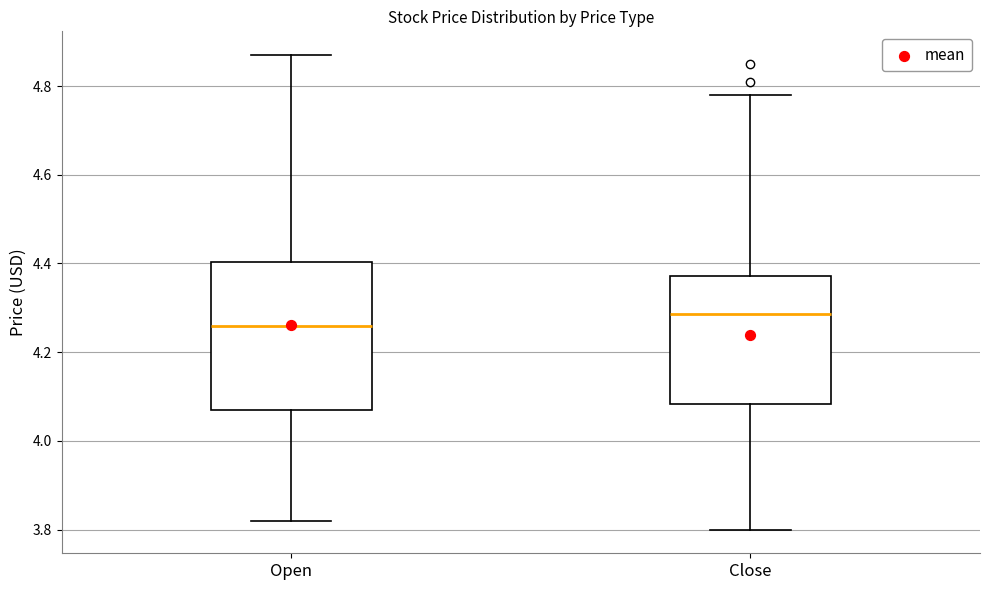

Which box's median line is the lowest?

Open